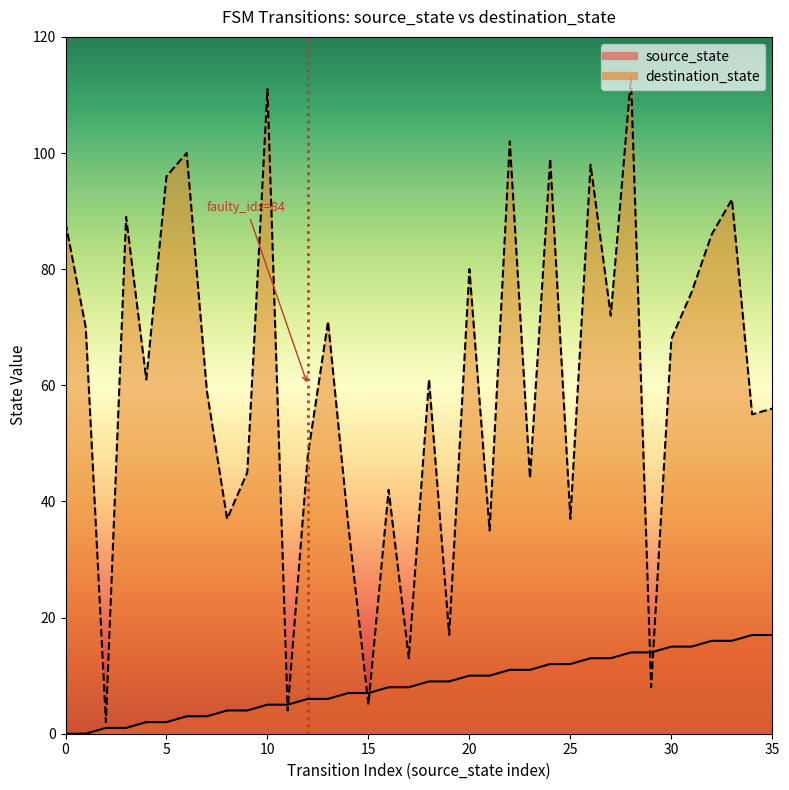

Which series ends up on top after the final intersection of destination_state and source_state?

destination_state